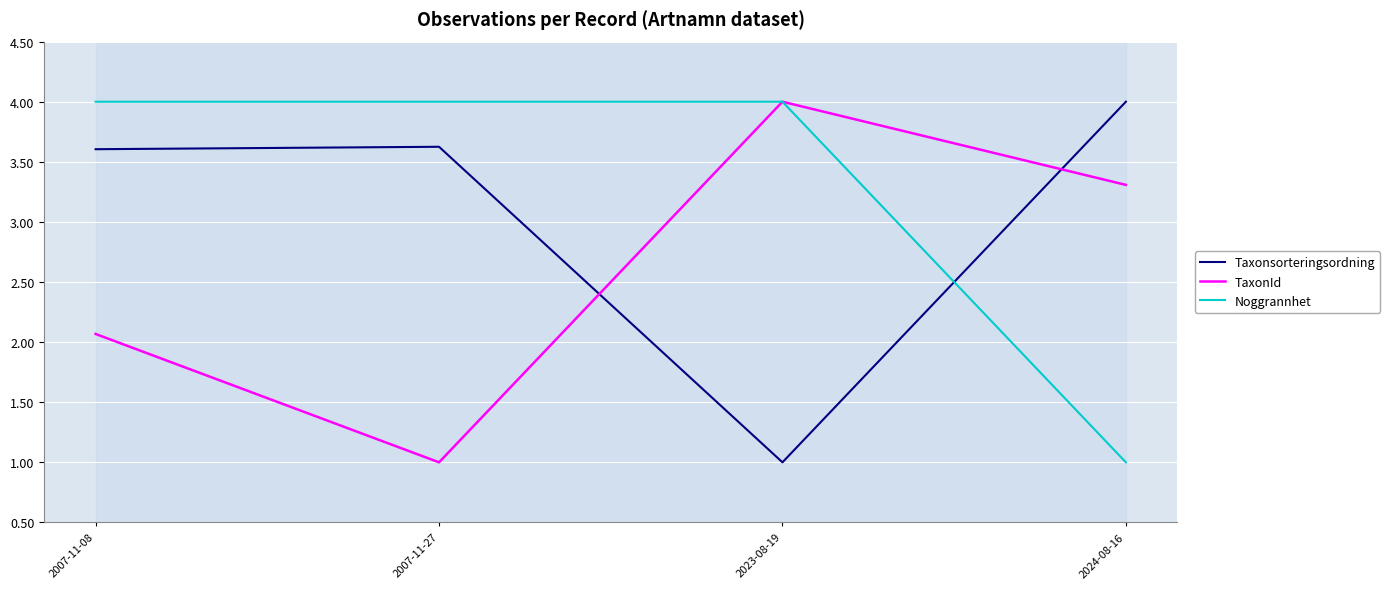

Is the value of Taxonsorteringsordning at 2024-08-16 greater than the value of TaxonId at 2007-11-27?

Yes